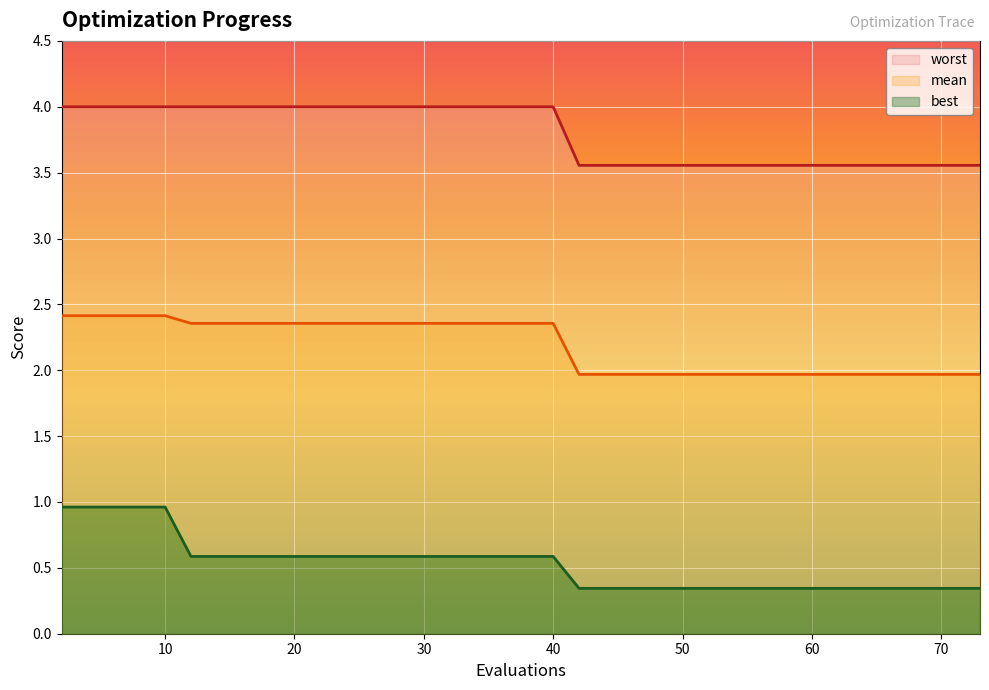

What is the lowest value of the best series?

0.3